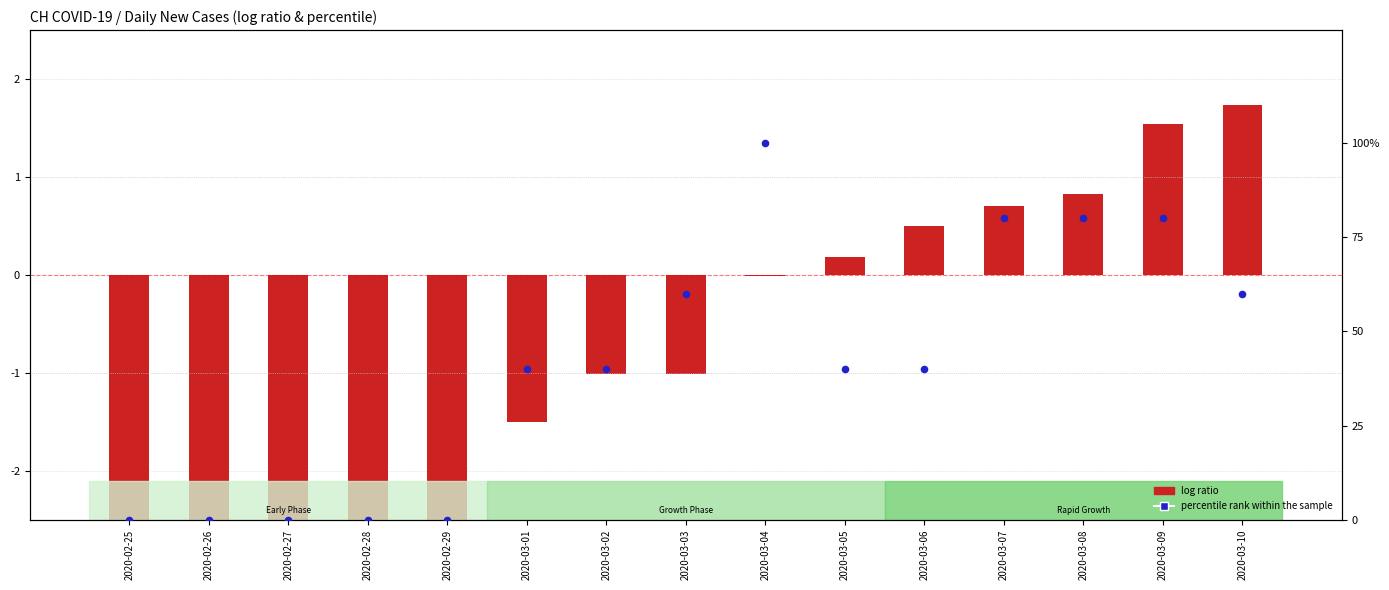

Which series has the largest Y range (max minus min)?

percentile rank within the sample